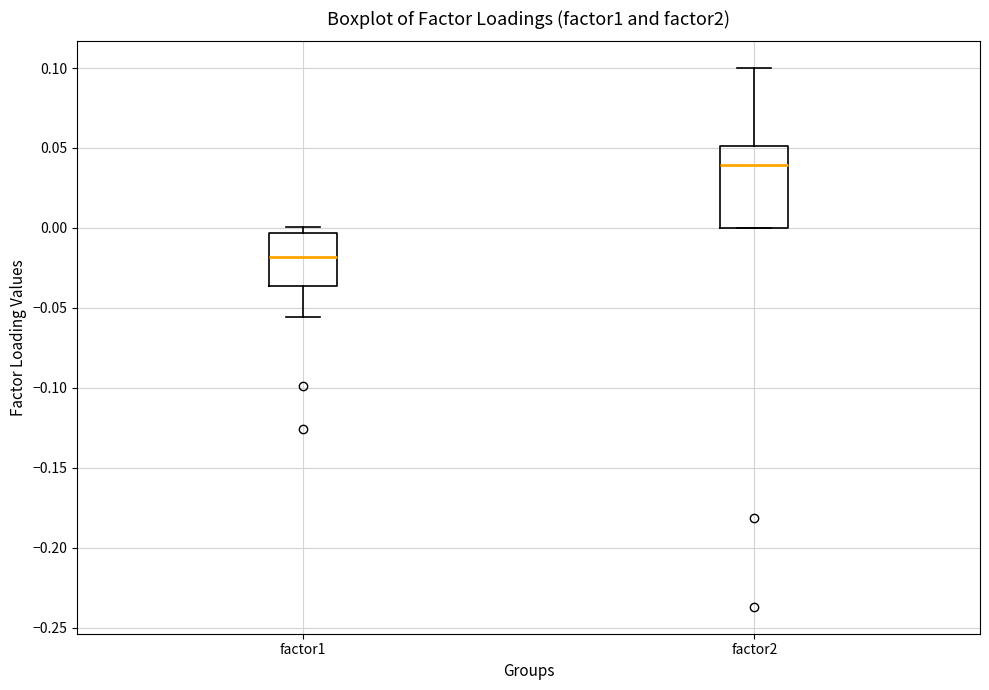

Which box is the tallest, from its lower edge to its upper edge?

factor2